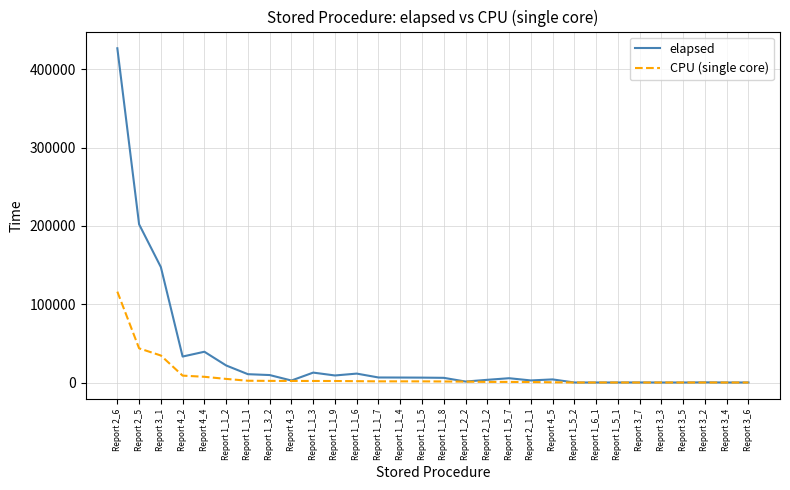

Which series has the largest range (max minus min)?

elapsed